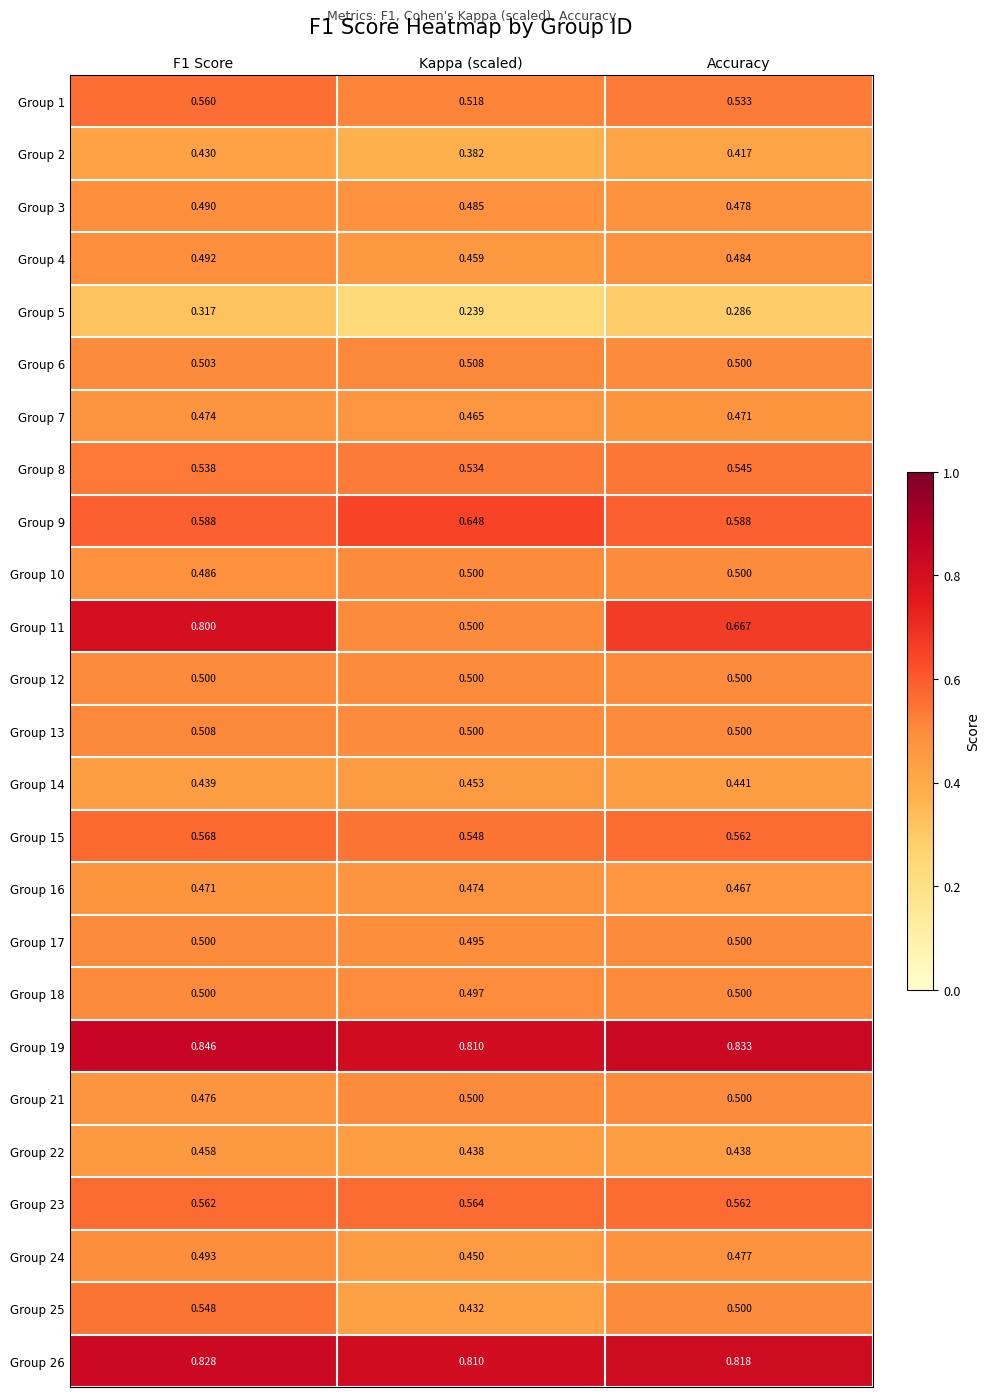

Is the value of Group 5 at Accuracy greater than the value of Group 9 at Accuracy?

No